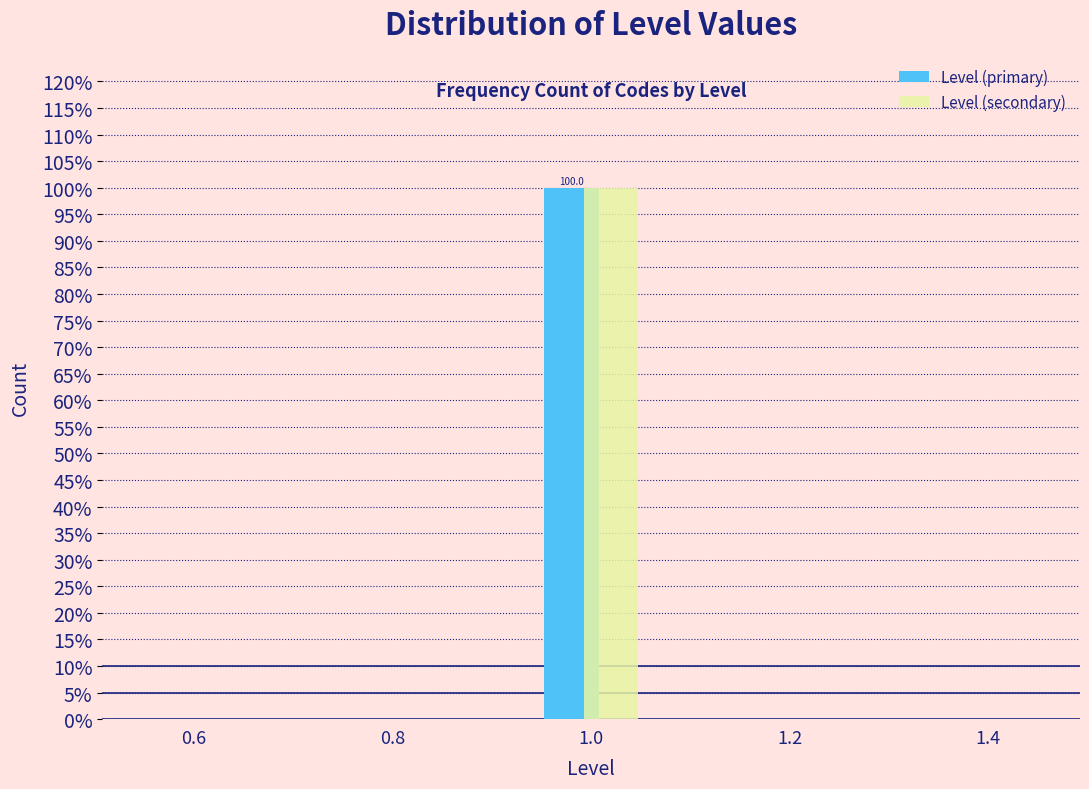

In the Level (primary) series, which range on the x-axis has the tallest bar?

0.9 to 1.1